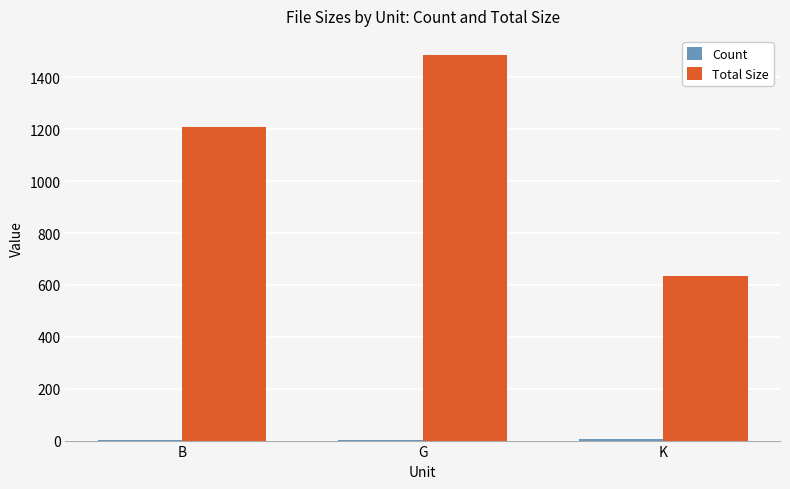

The value of Total Size at K is 634.3. True or false?

True